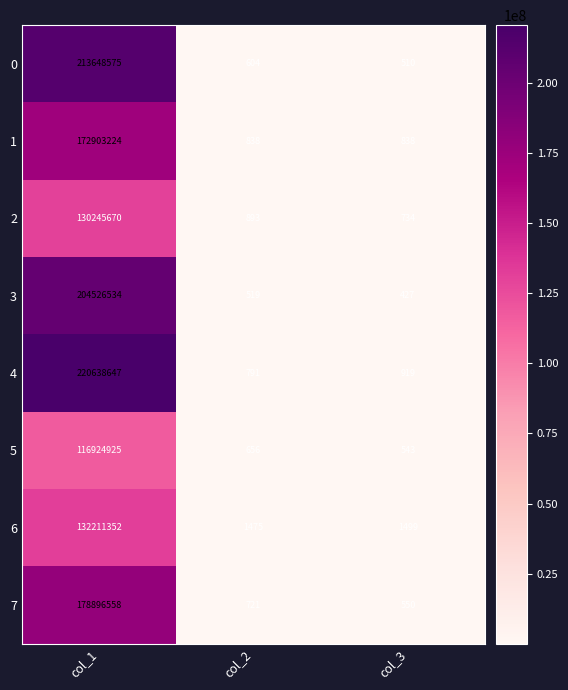

What is the sum of the 6 values at col_3 and col_2?

2974